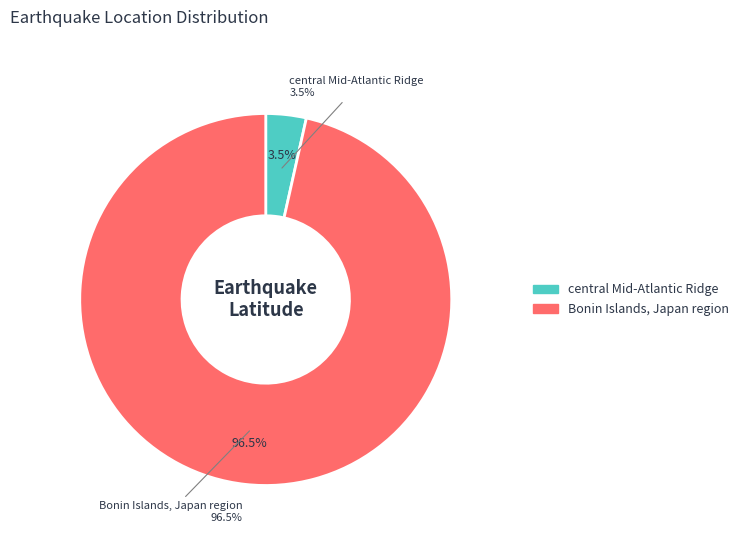

What portion of the pie excludes Bonin Islands, Japan region?

3.5%